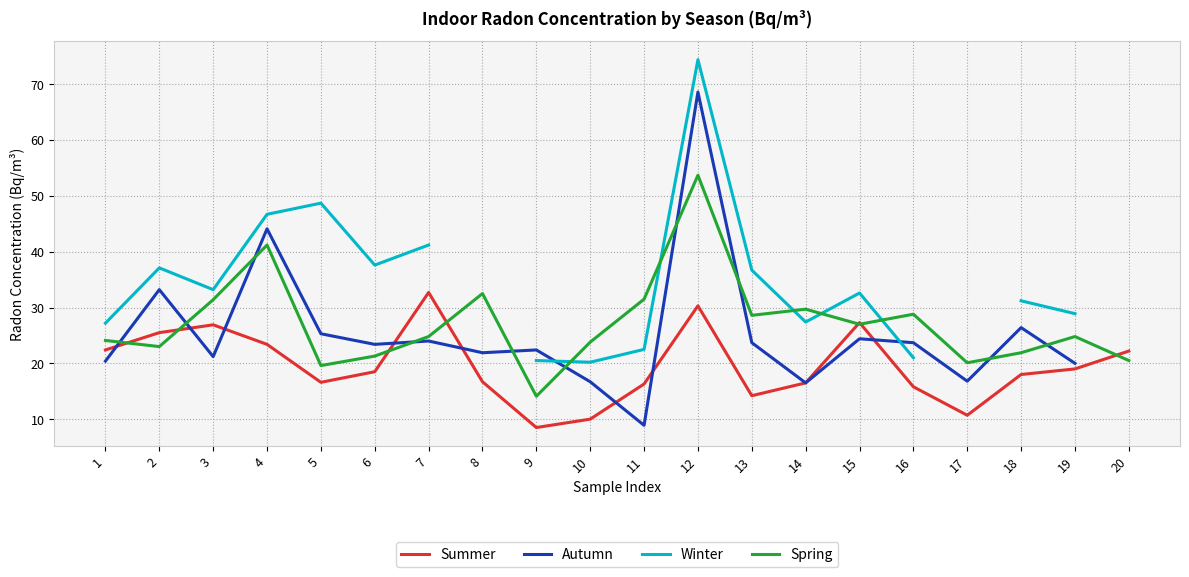

True or false: Winter and Summer intersect in this chart.

False